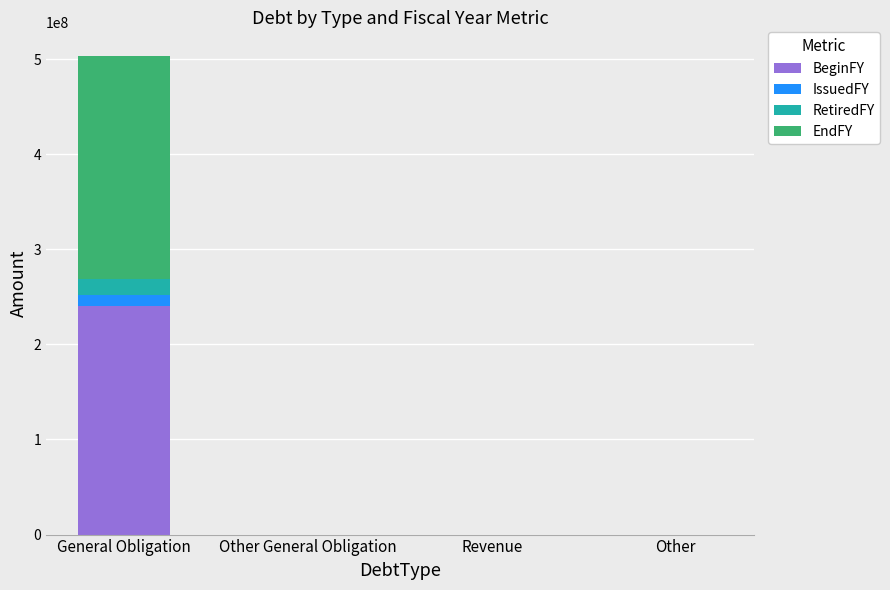

At which category is the sum across all series the highest?

General Obligation